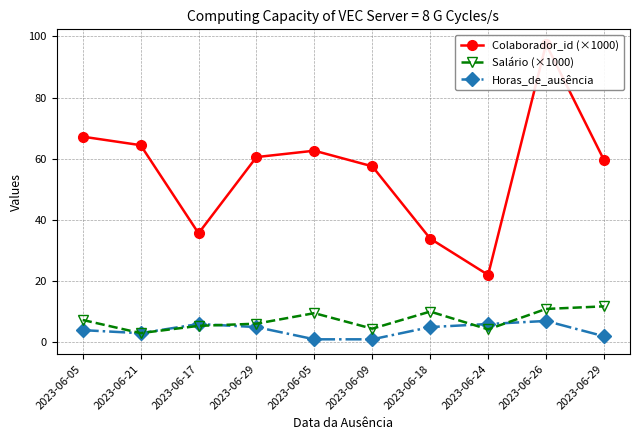

What is the difference between the Horas_de_ausência values at 2023-06-09 and 2023-06-05?

3.0